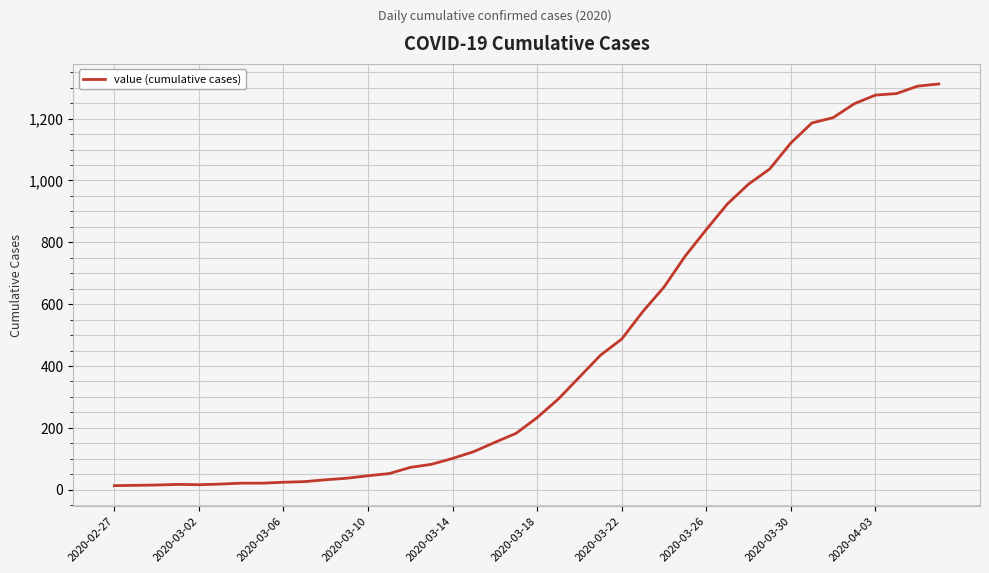

What is the average value?

465